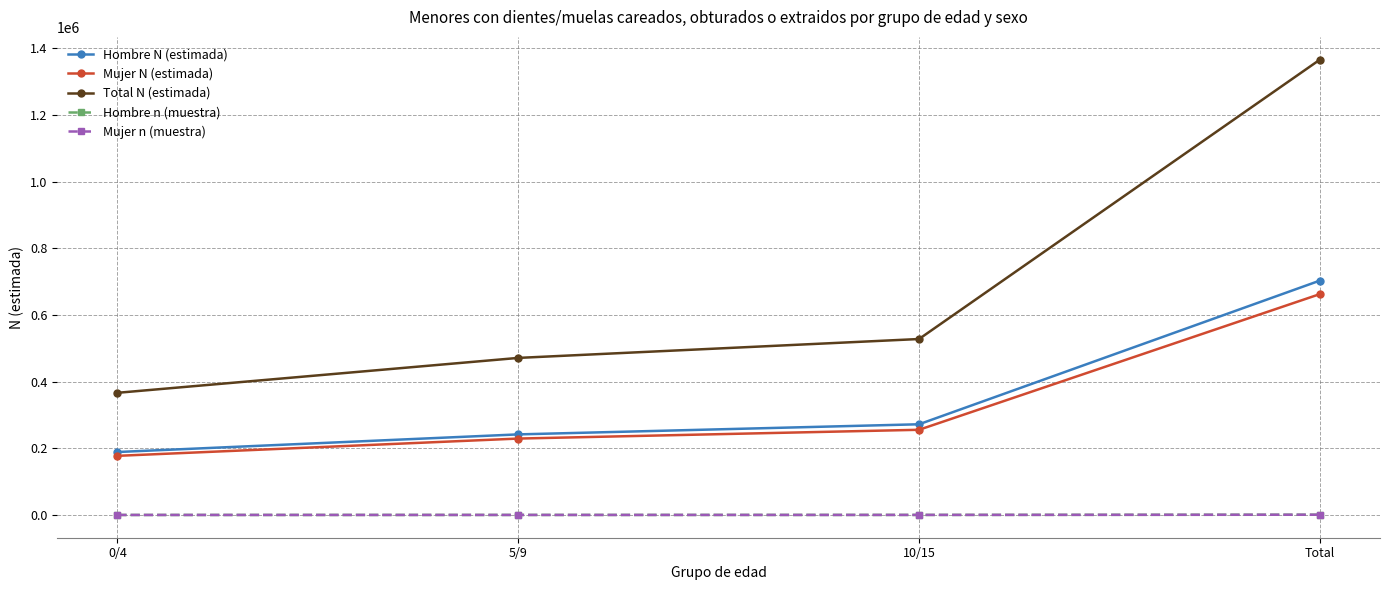

What is the total value across all series at 0/4?

733965